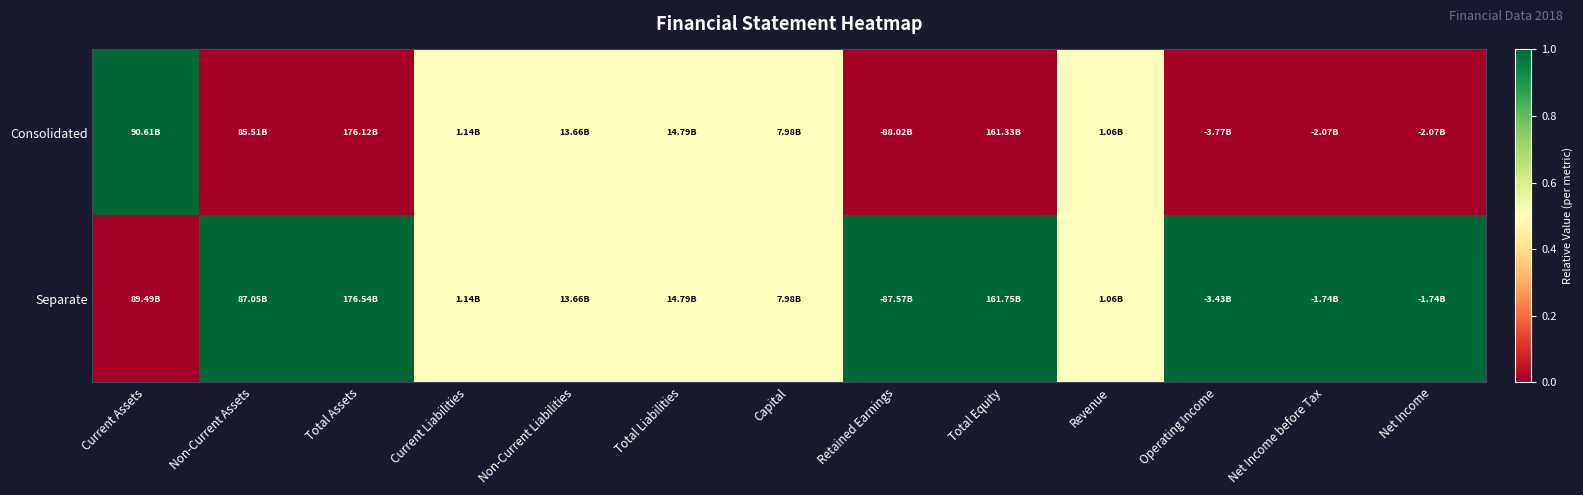

Which series has the largest total across all categories?

Separate